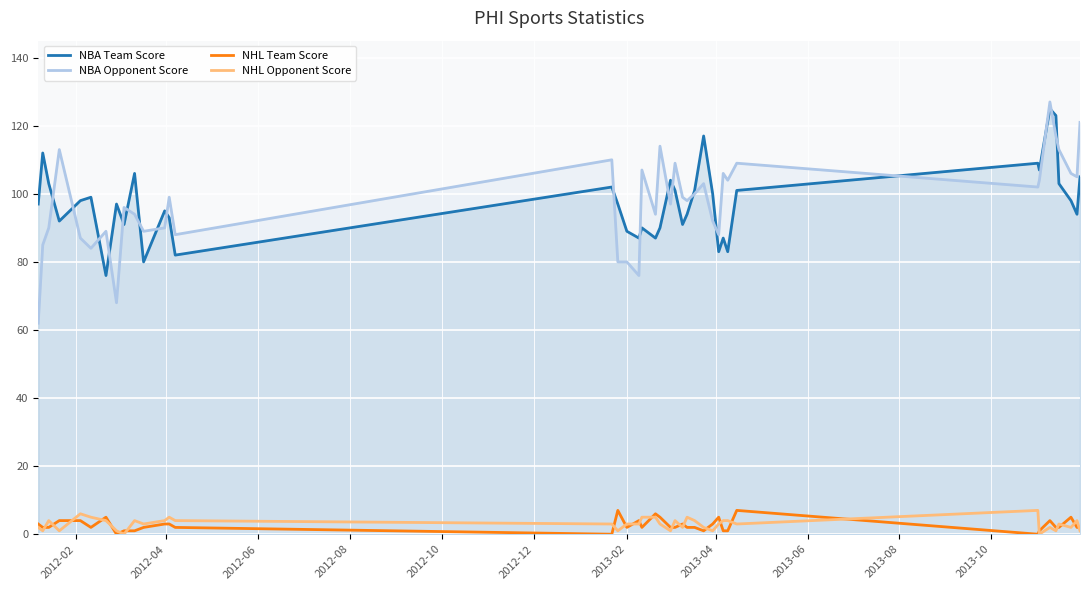

What is the maximum value shown in the chart?

127